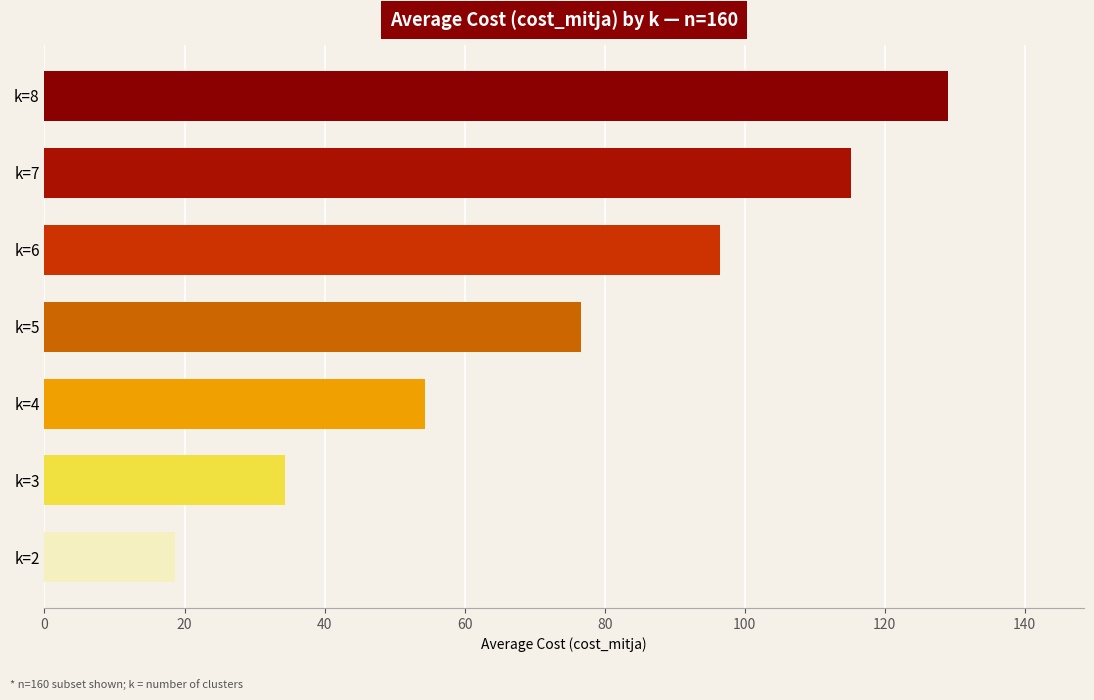

What is the difference between the values at k=6 and k=5?

19.9